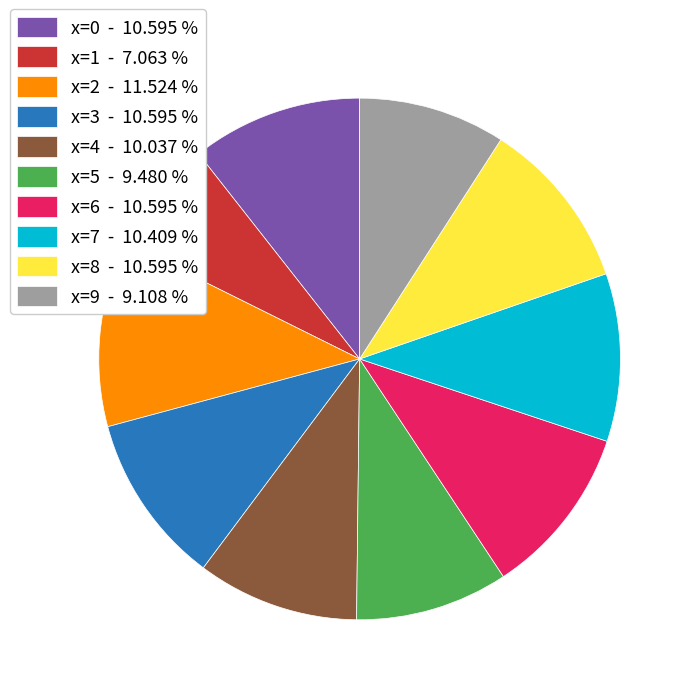

Count the number of slices in the pie.

10